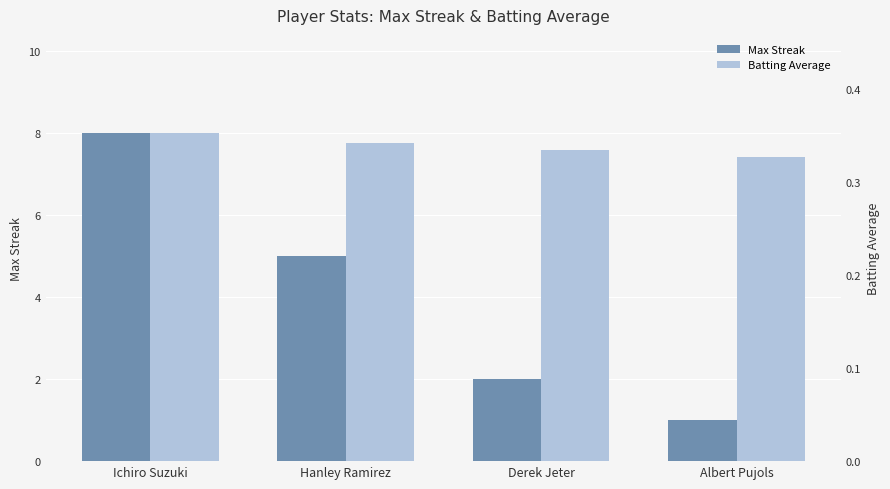

Are the bars horizontal?

No